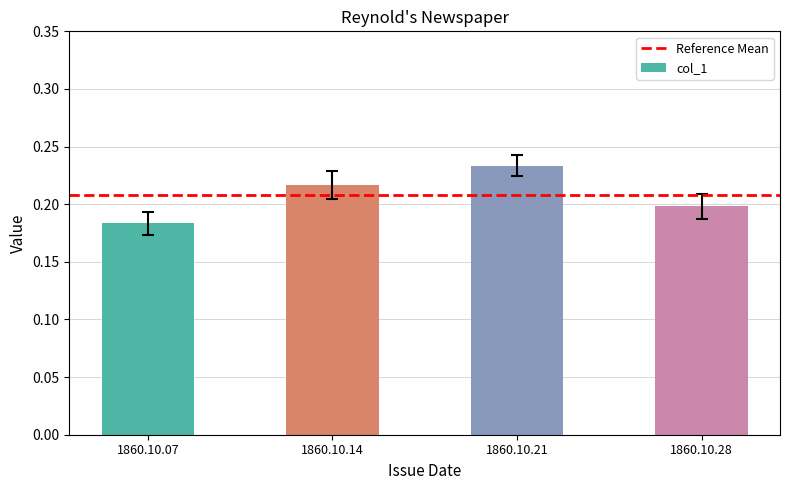

True or false: the data shows 0.2 at 1860.10.14.

True